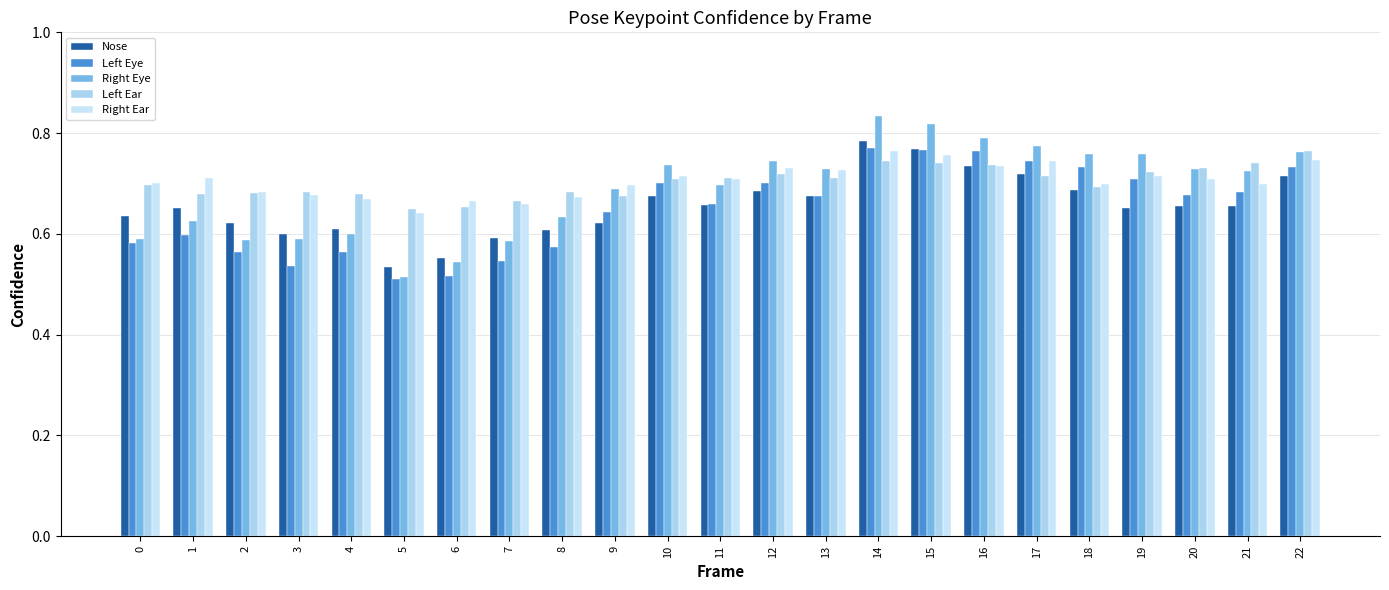

Where is Nose nearest to the value 0?

5